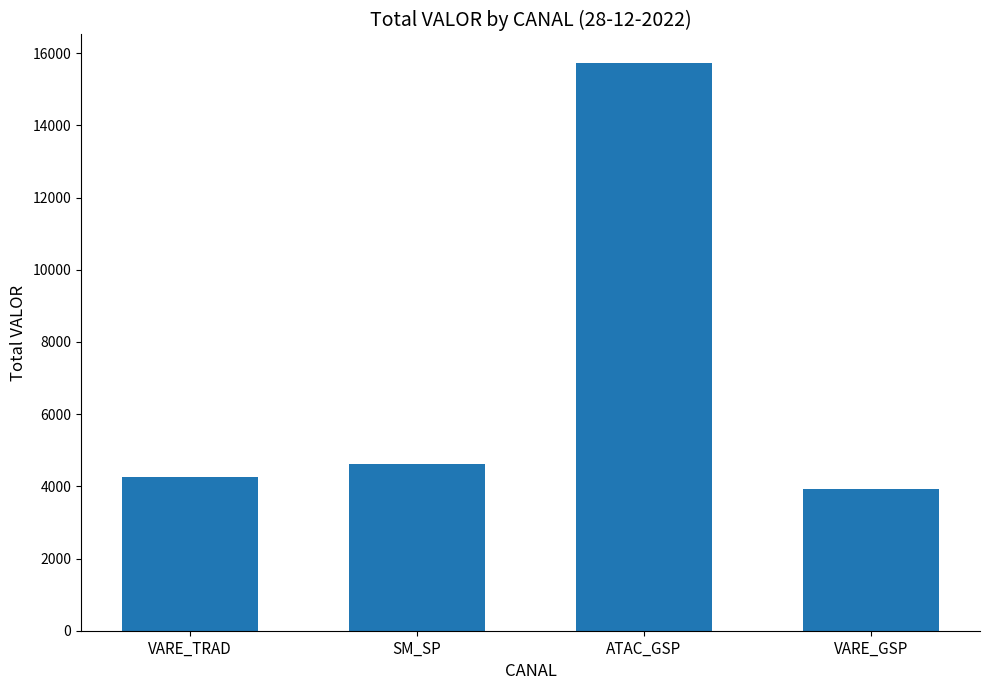

What is the average value?

7136.3